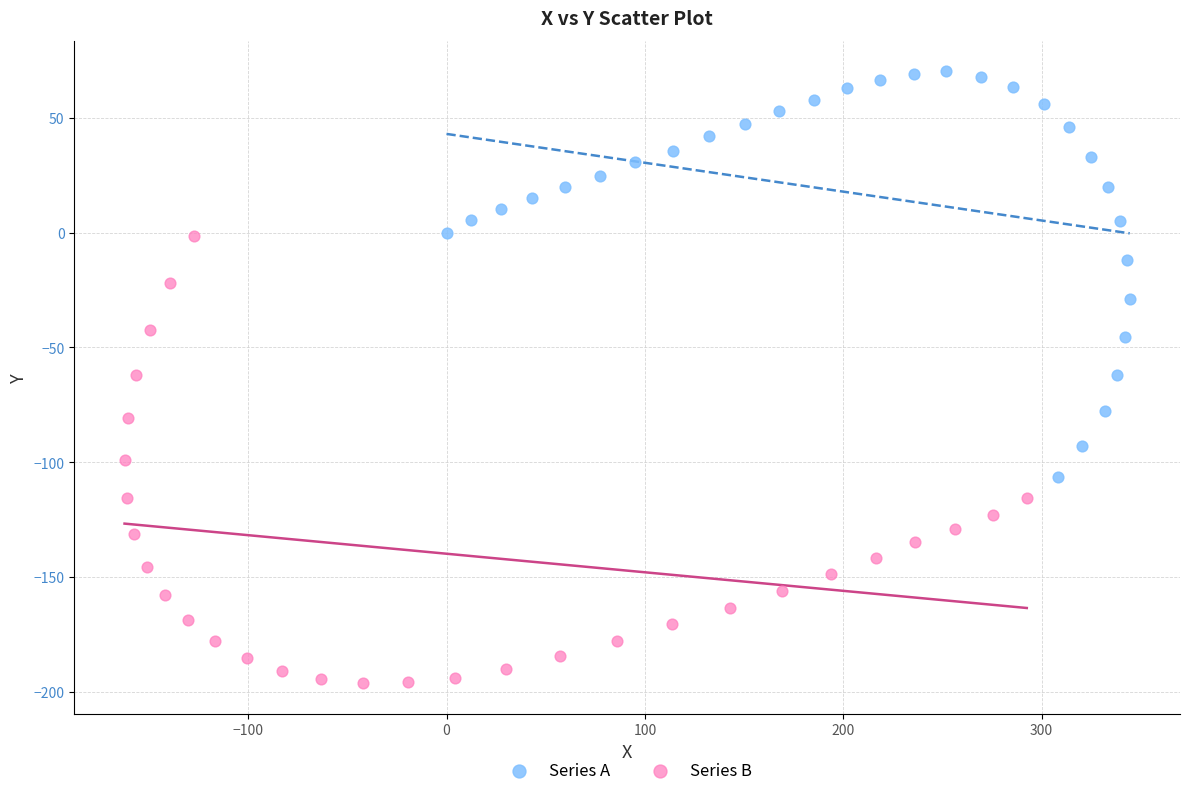

What are all the series names shown in the legend?

Series A, Series B